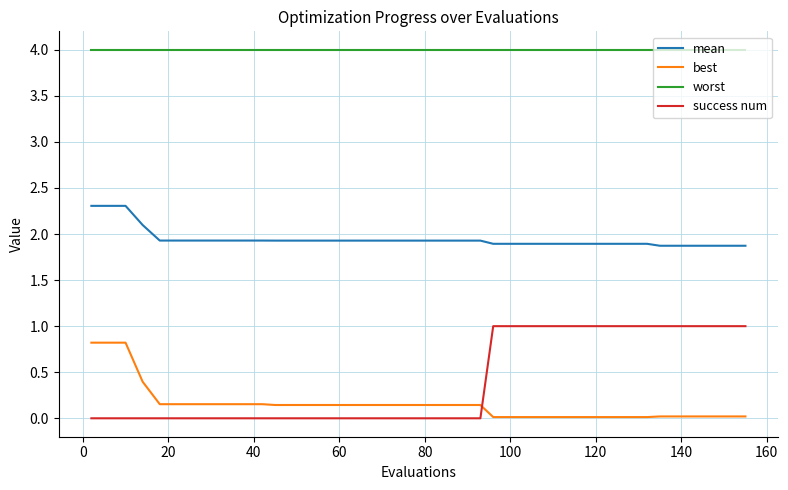

What is the difference between the maximum and minimum values in the mean series?

0.4